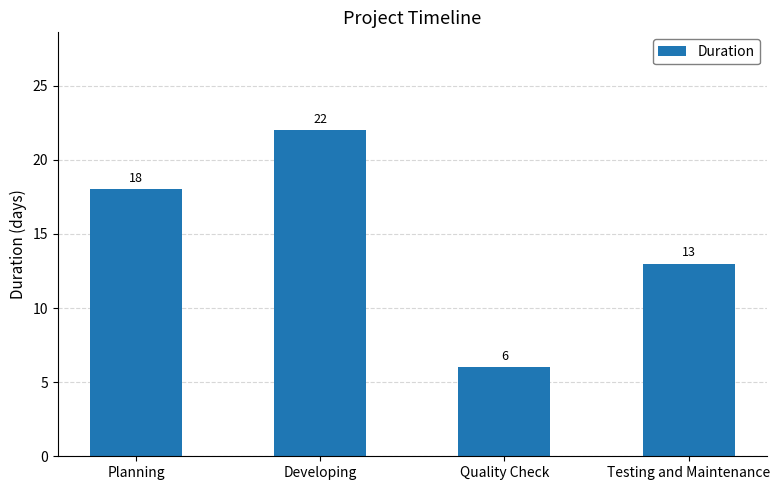

List the labels in order of value, smallest first.

Quality Check, Testing and Maintenance, Planning, Developing